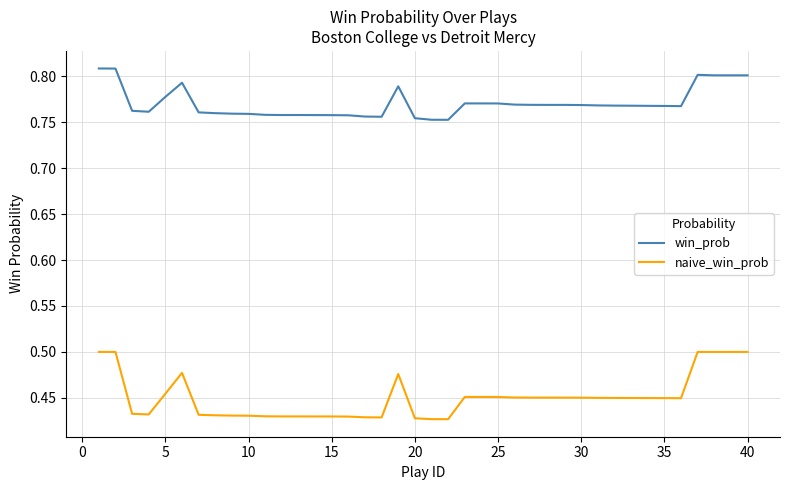

Which series has the widest spread of values?

naive_win_prob